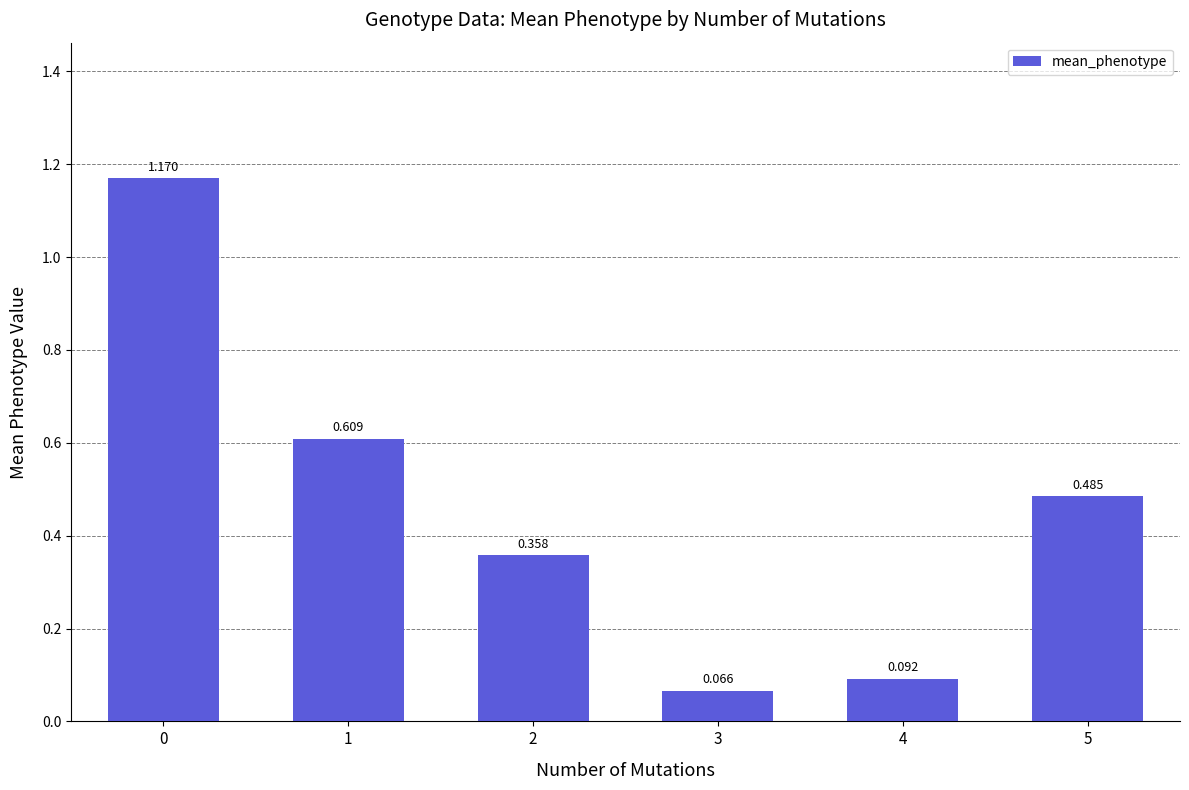

What is the smallest value displayed?

0.1